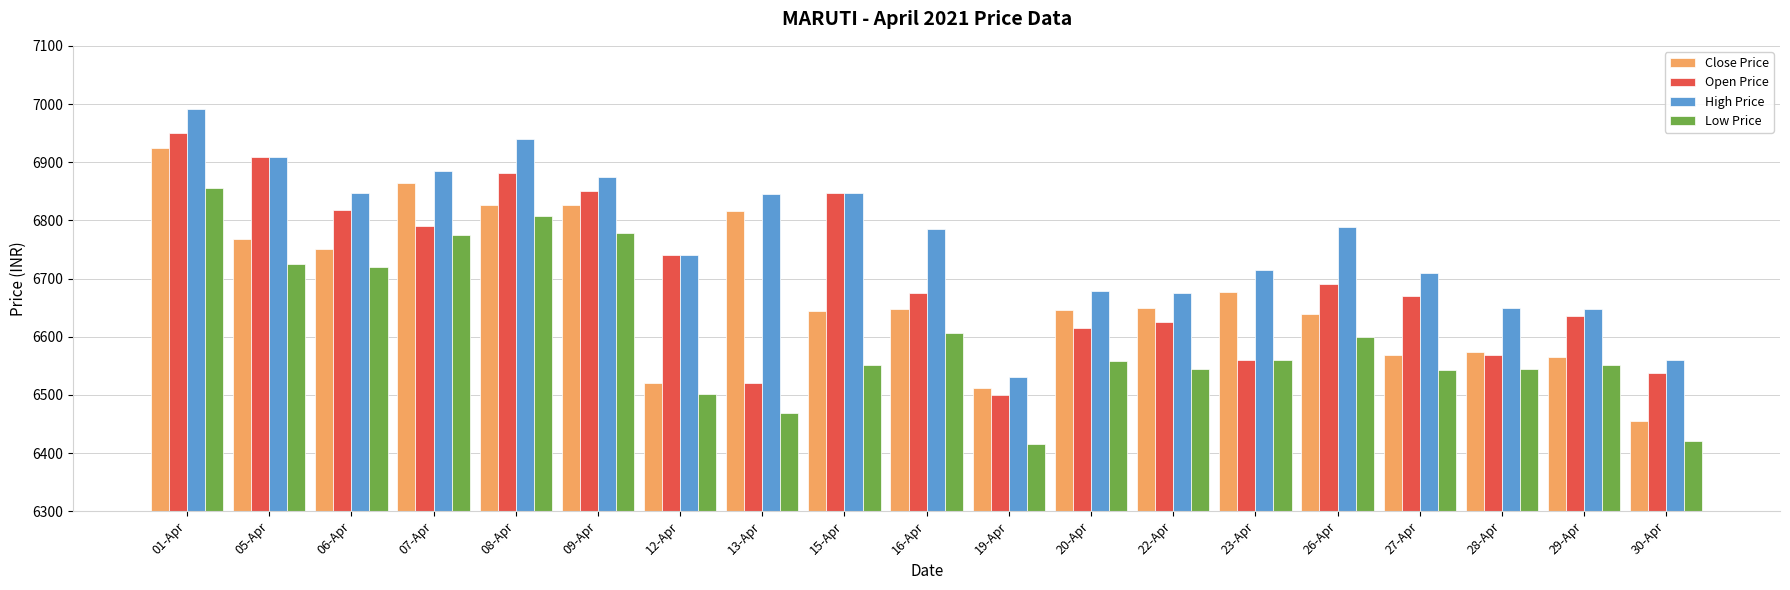

What is the difference between the High Price values at 22-Apr and 19-Apr?

144.9